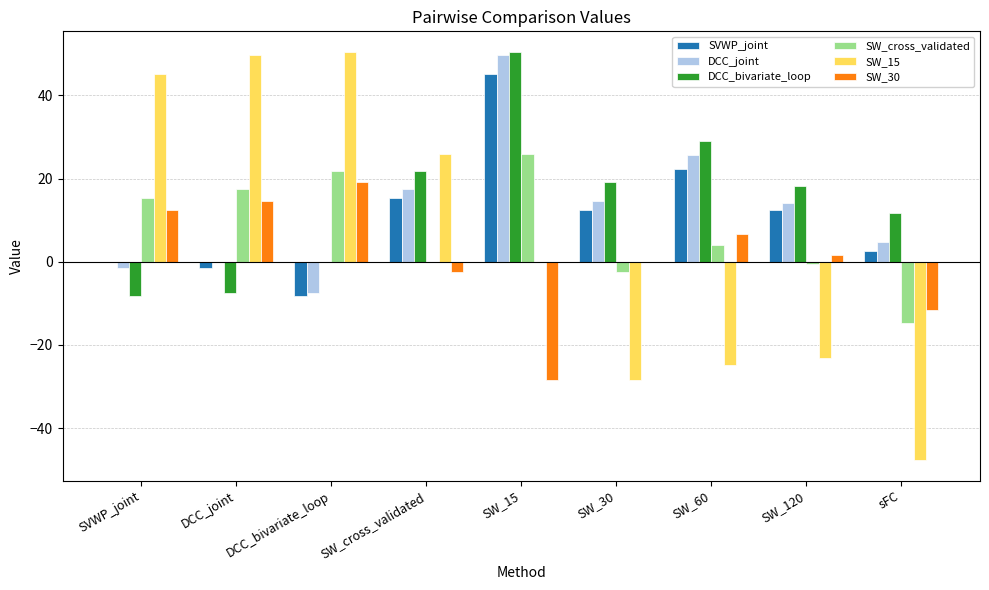

How many values in the DCC_joint series exceed 14?

5